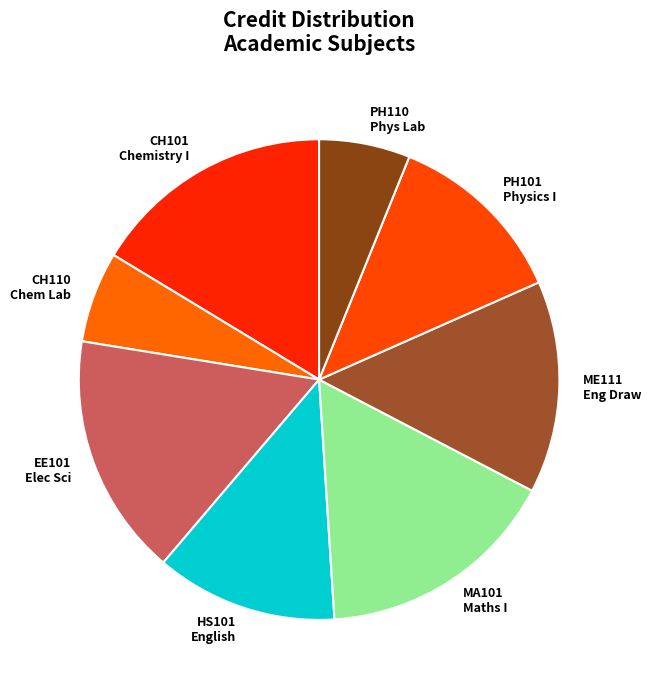

Does any single category account for the majority?

No